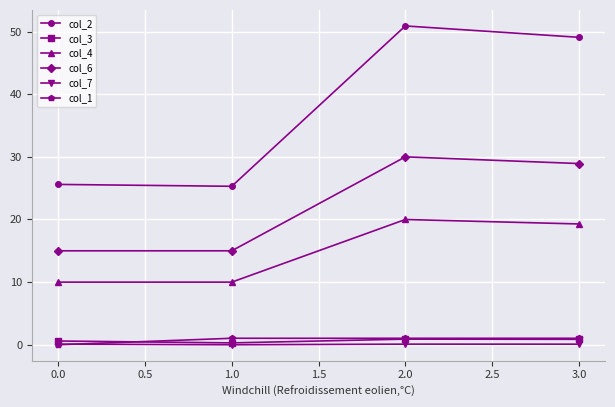

What is the difference between the highest and lowest values at 1.0?

25.3